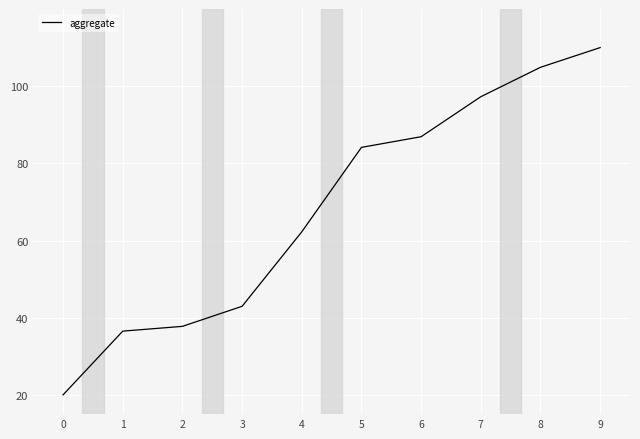

What is the sum of all values?

682.7